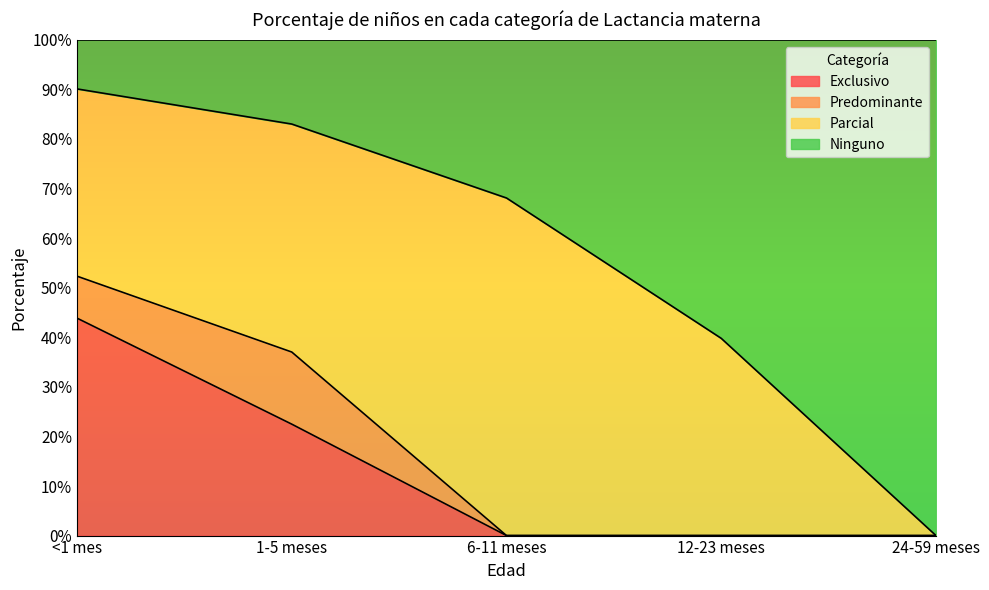

What are all the series names shown in the legend?

Exclusivo, Predominante, Parcial, Ninguno